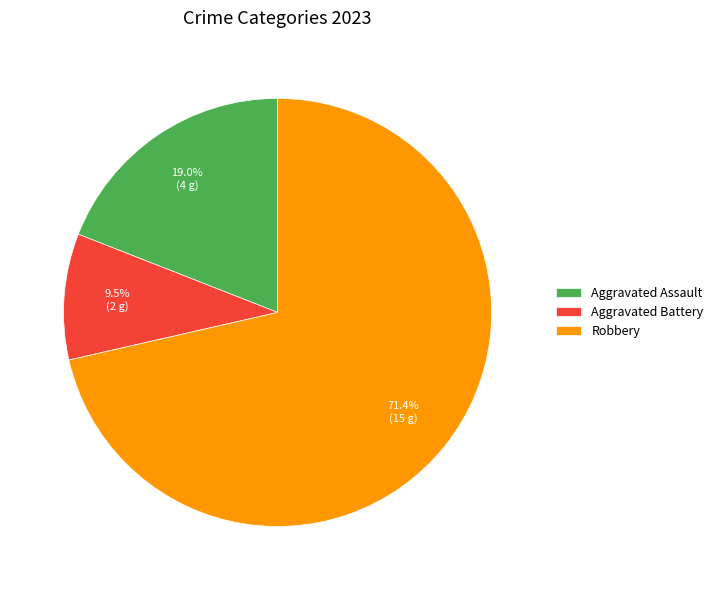

Combined, do Robbery and Aggravated Battery account for over 50%?

Yes